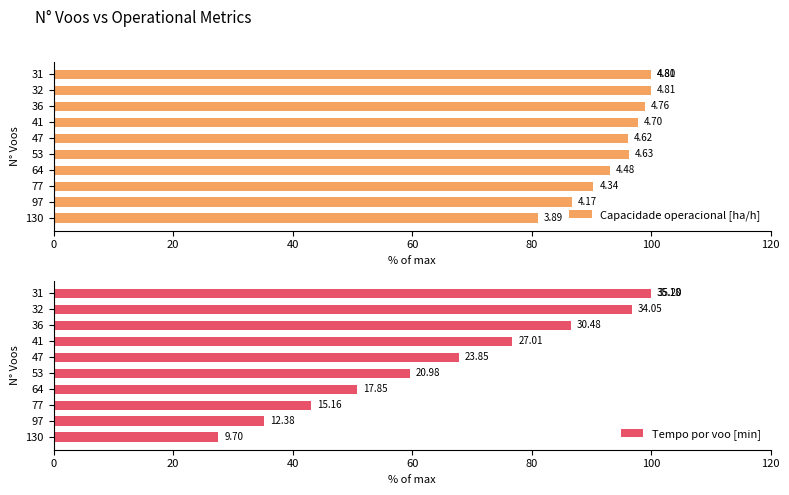

Which series has the largest total across all categories?

Capacidade operacional [ha/h]